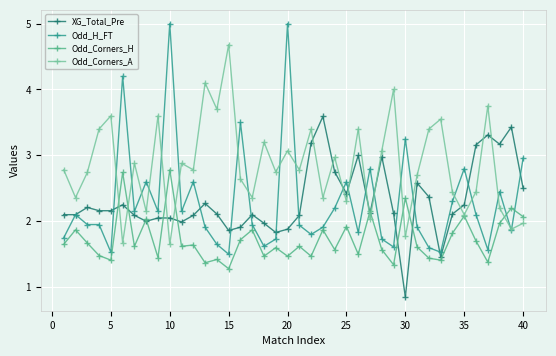

In Odd_Corners_A, how many points are higher than both neighbors (excluding endpoints)?

14